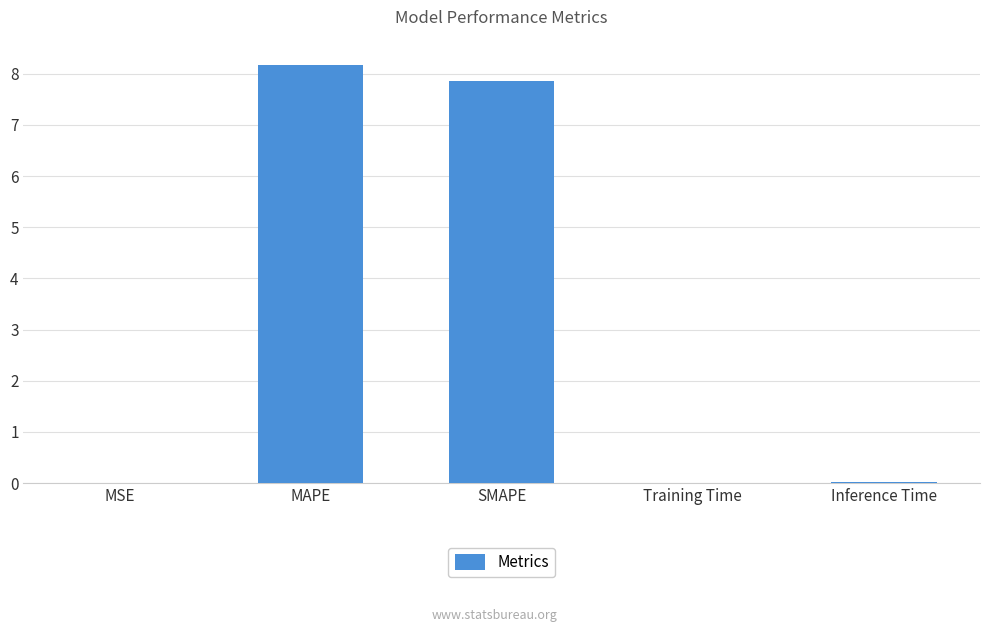

Is it true that the value at SMAPE is 7.9?

True